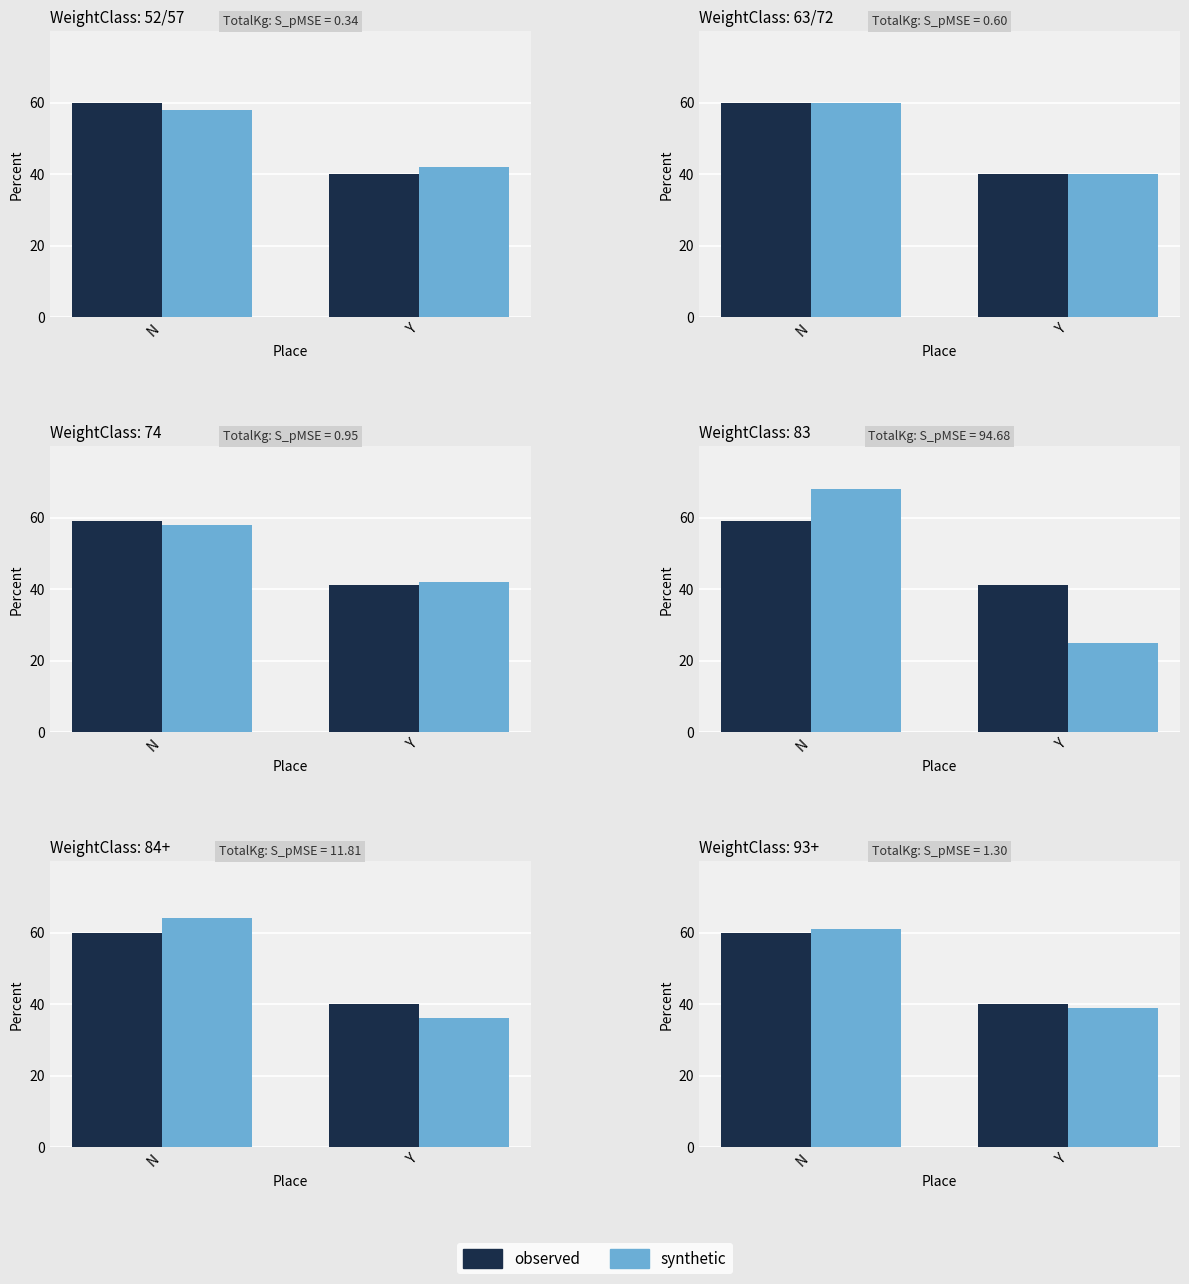

At which category is the sum across all series the highest?

N